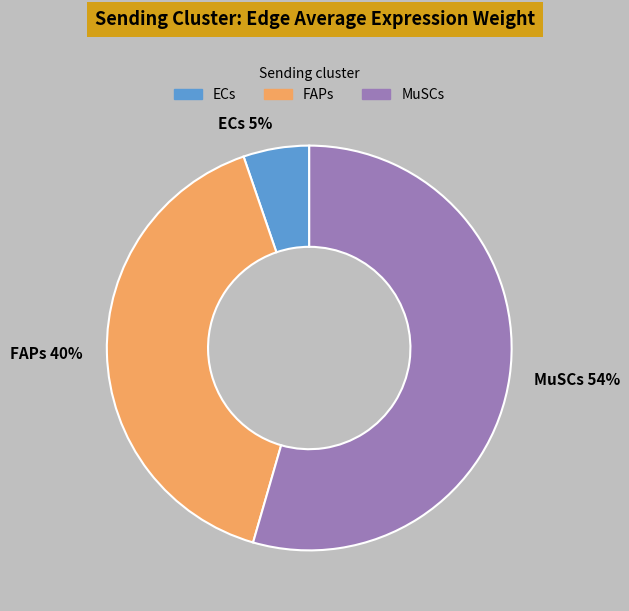

Does MuSCs account for over 50% of the chart?

Yes